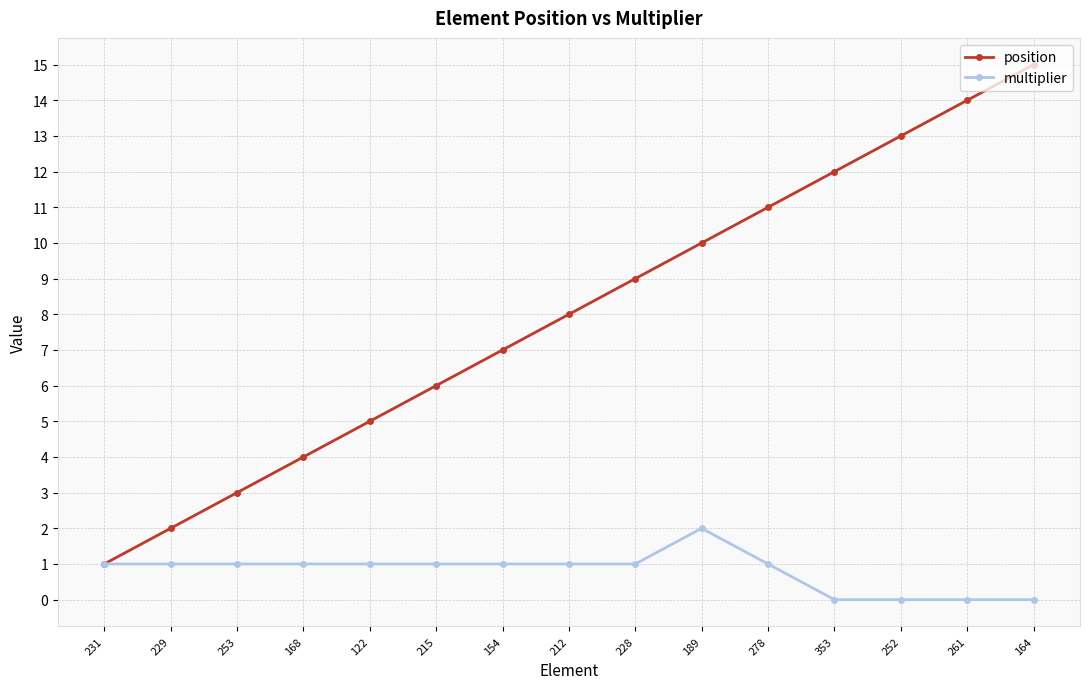

Read the multiplier value at 215.

1